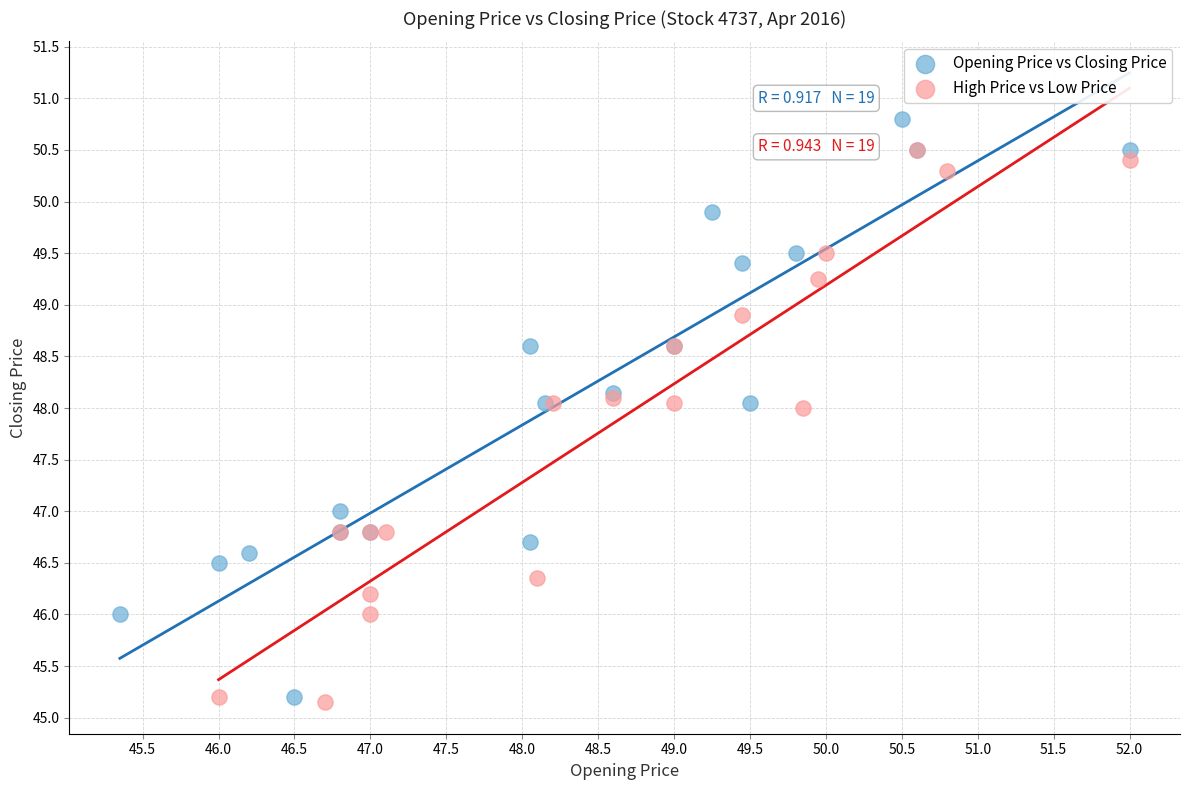

What are all the series names shown in the legend?

Opening Price vs Closing Price, High Price vs Low Price